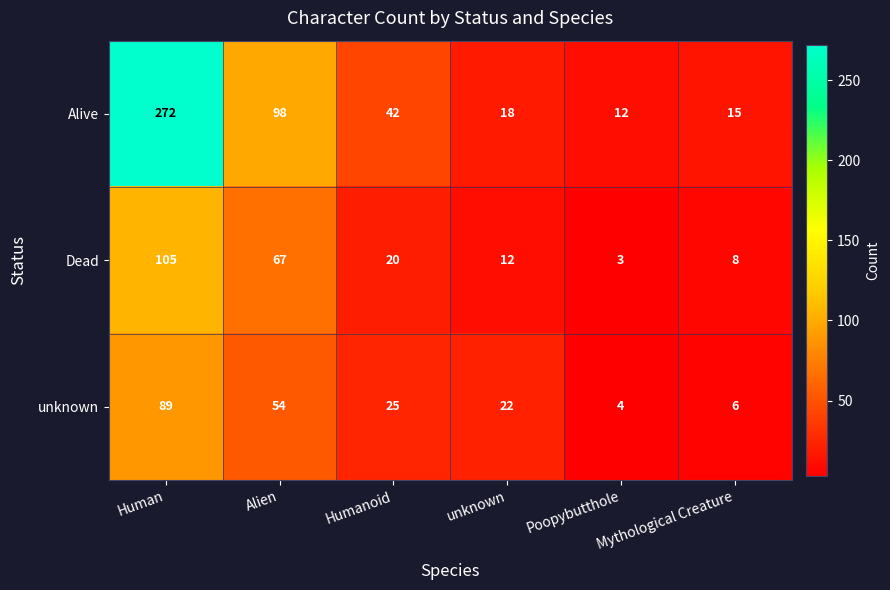

Which series changed the most between Alien and Poopybutthole?

Alive